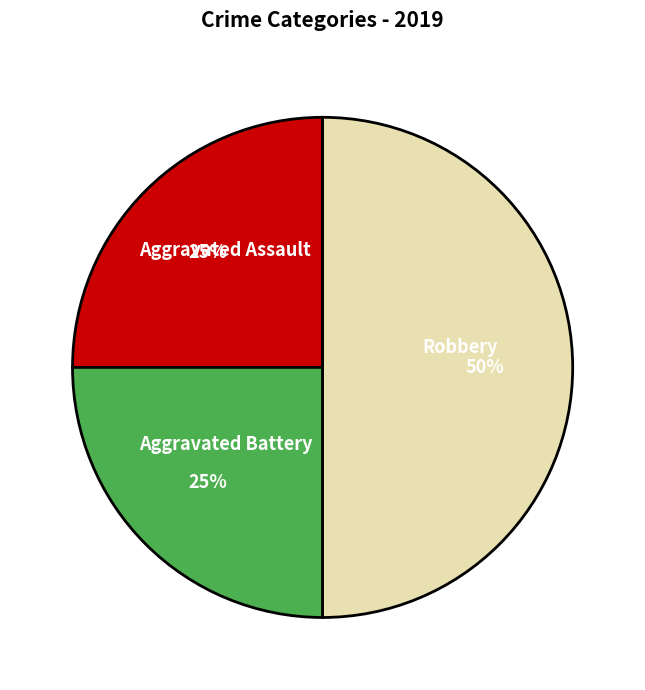

Is the sum of Robbery and Aggravated Assault greater than half?

Yes